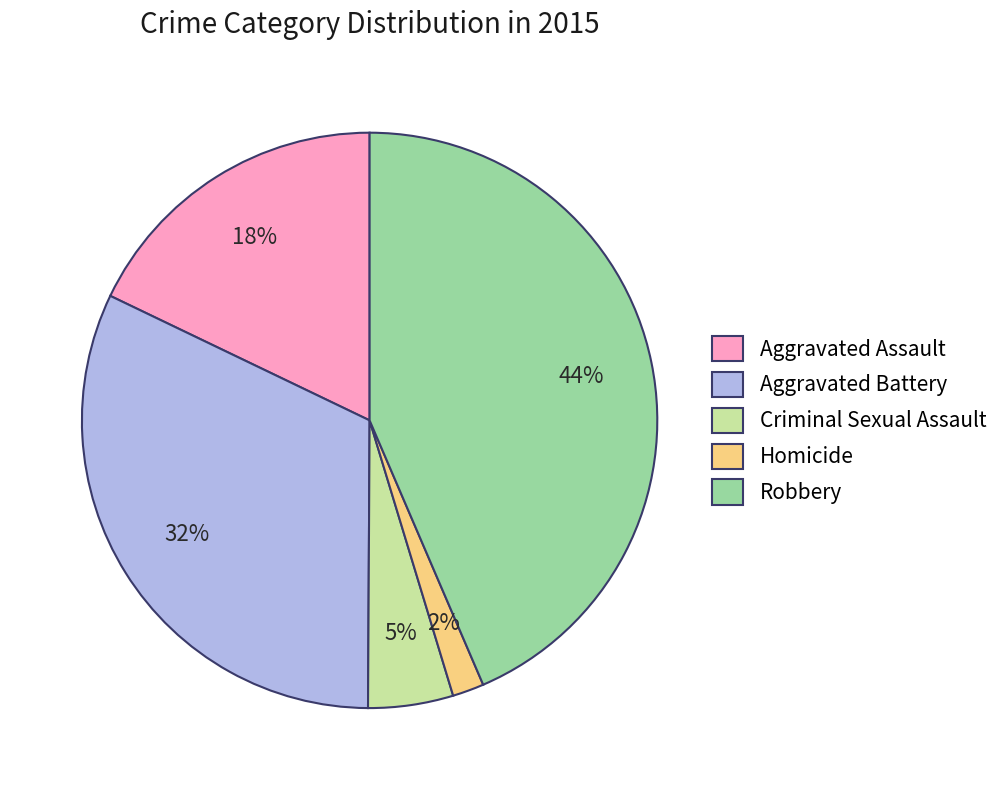

Combined, do Aggravated Assault and Robbery account for over 50%?

Yes